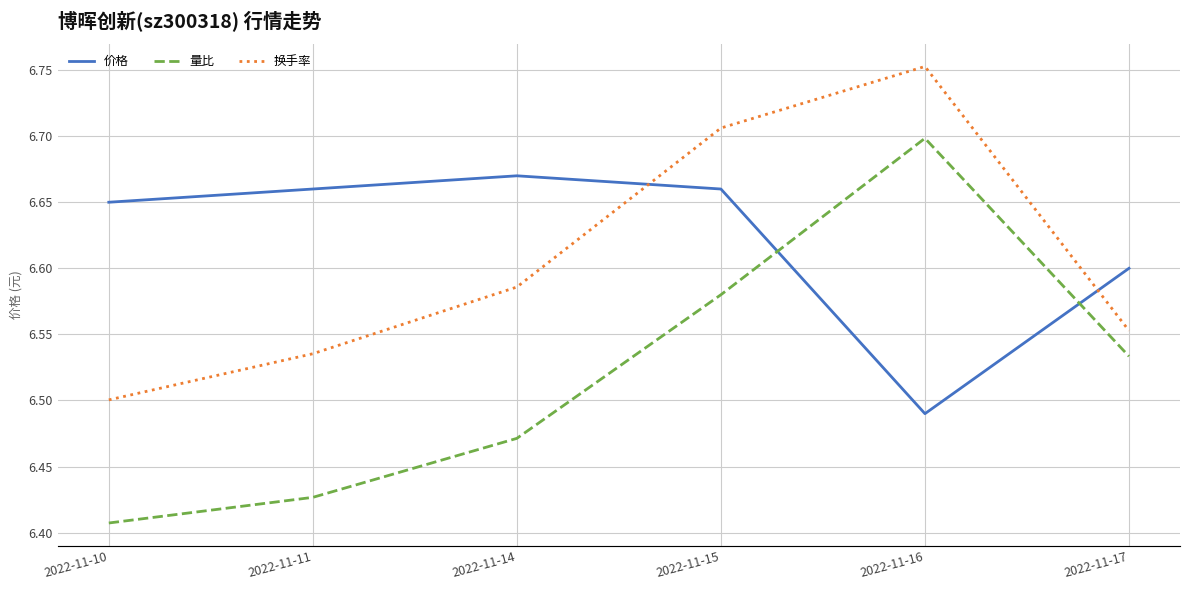

At which category is the sum across all series the highest?

2022-11-16